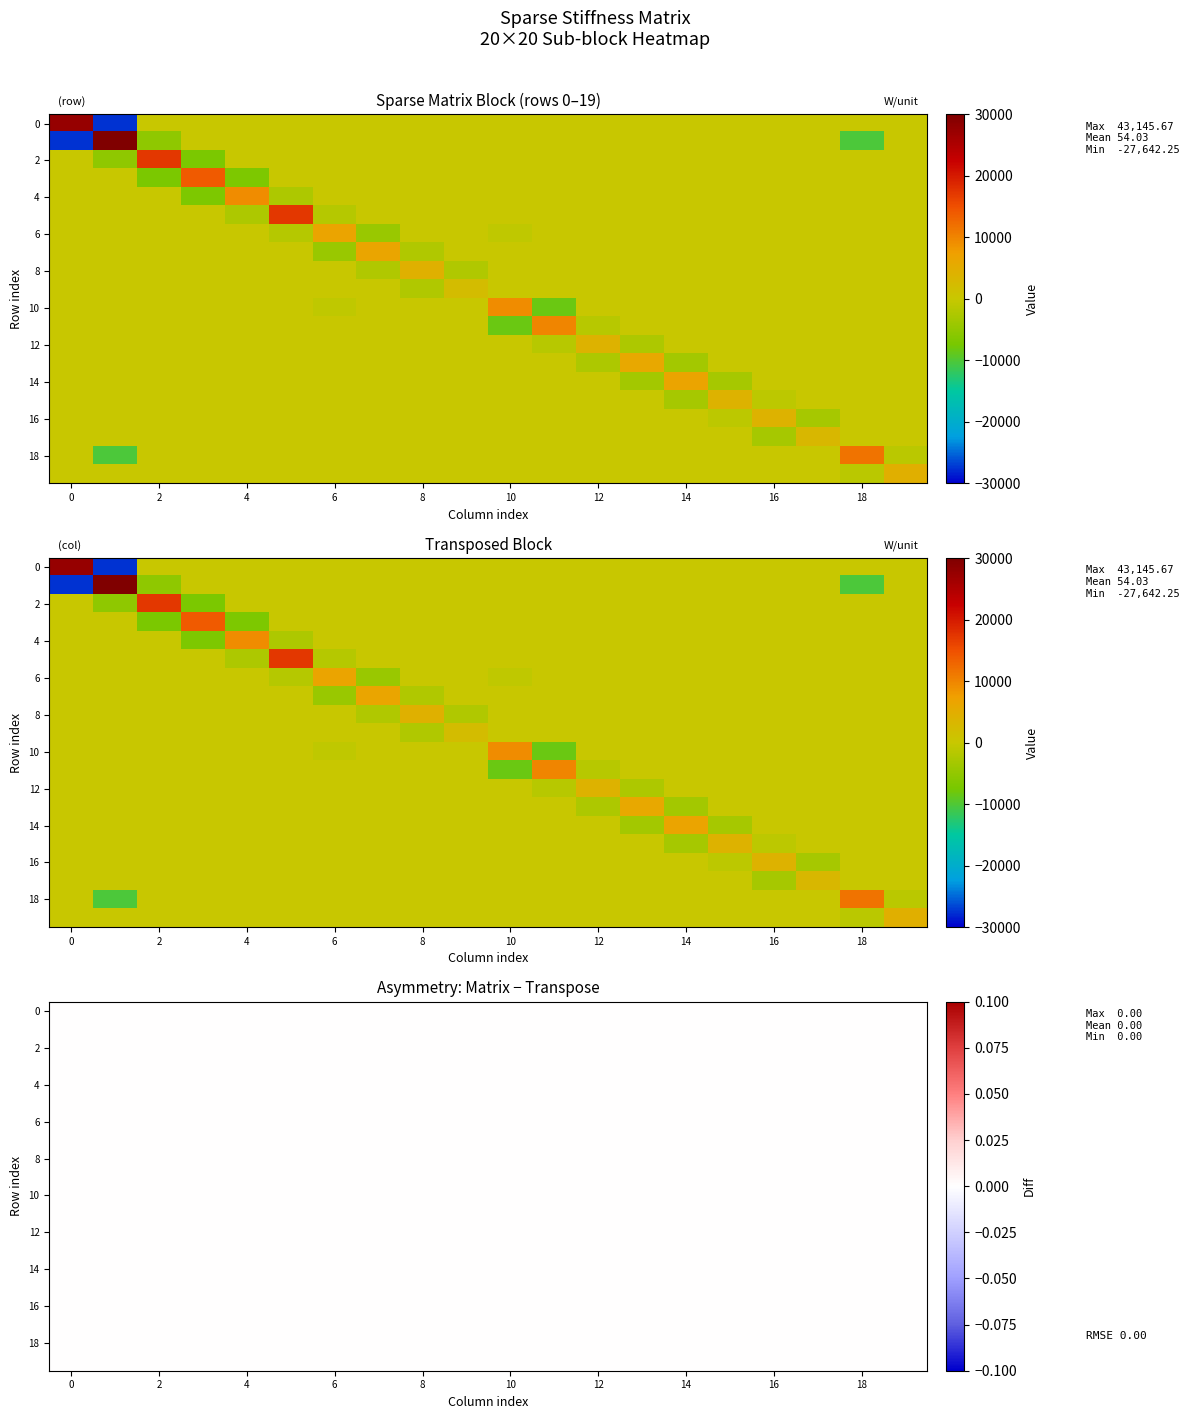

What is the spread (max minus min) of values at 15?

7372.3